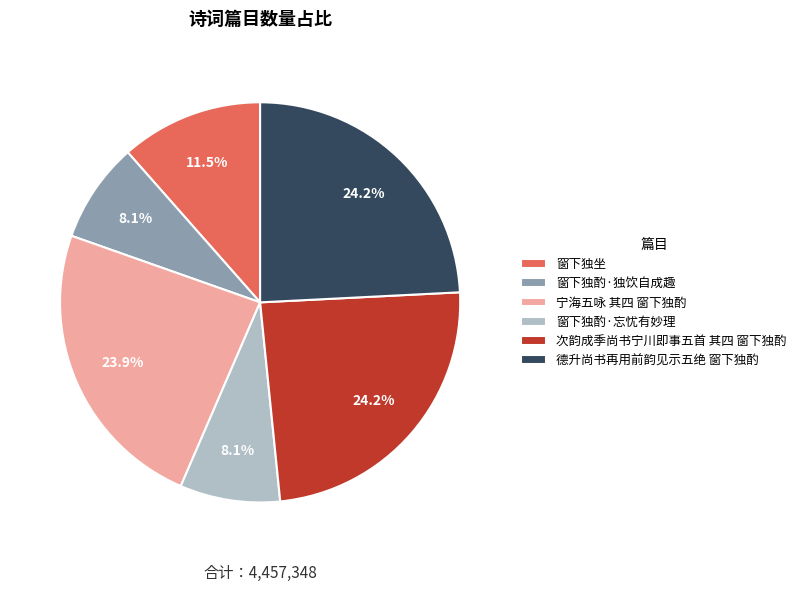

To the nearest percent, what is the combined percentage of 窗下独酌·独饮自成趣 and 德升尚书再用前韵见示五绝 窗下独酌?

32%